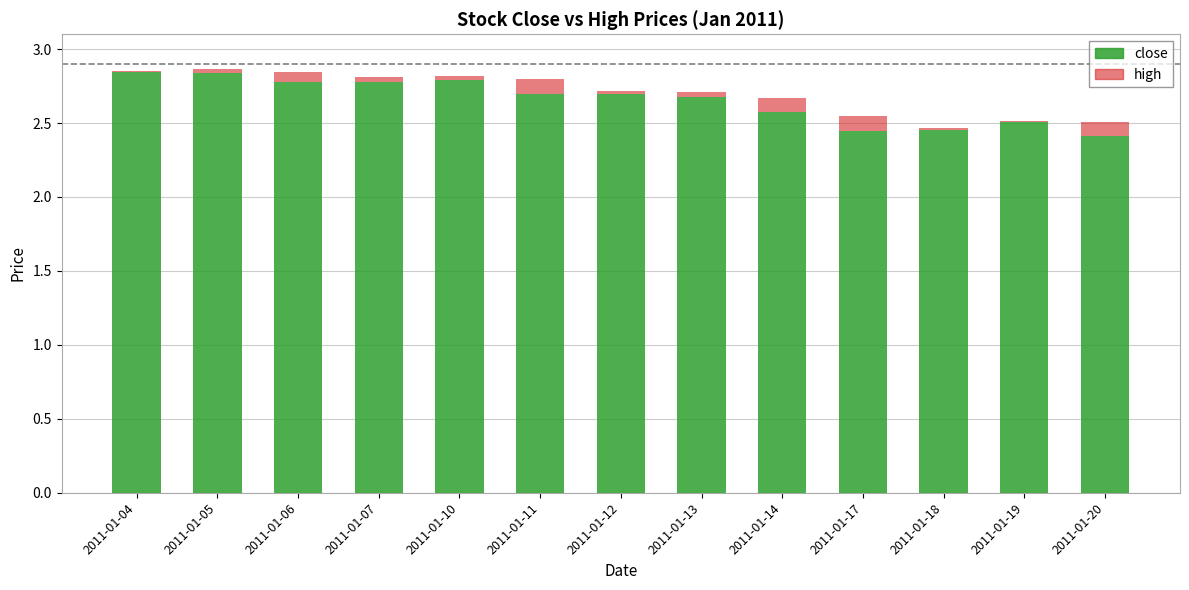

Is it true that close equals 4.6 at 2011-01-12?

False